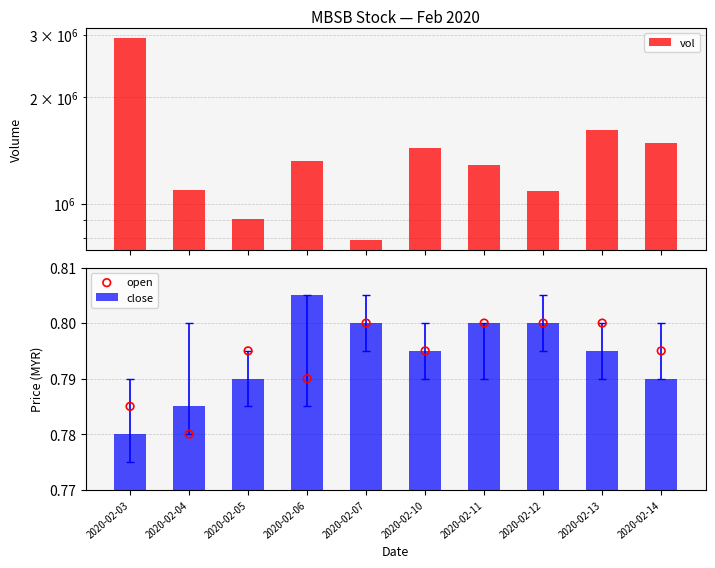

Which series has the largest total across all categories?

vol